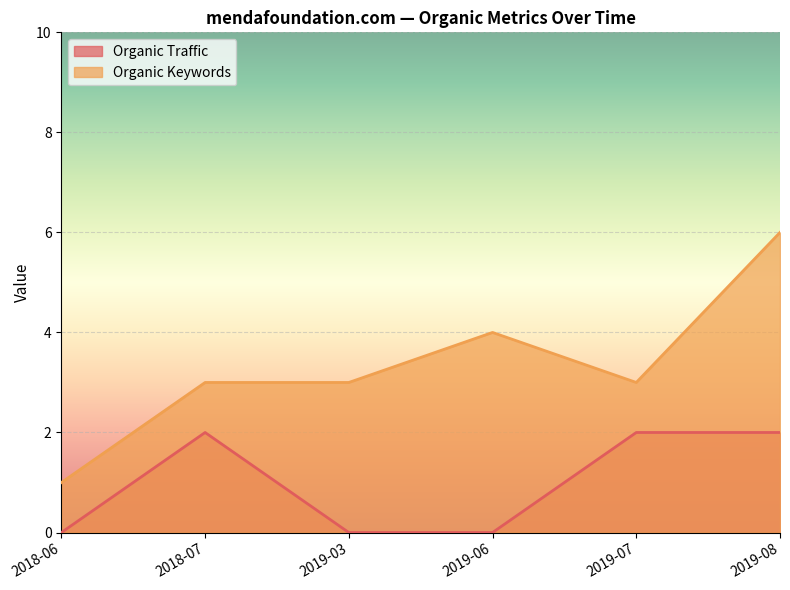

Which series has the widest spread of values?

Organic Keywords